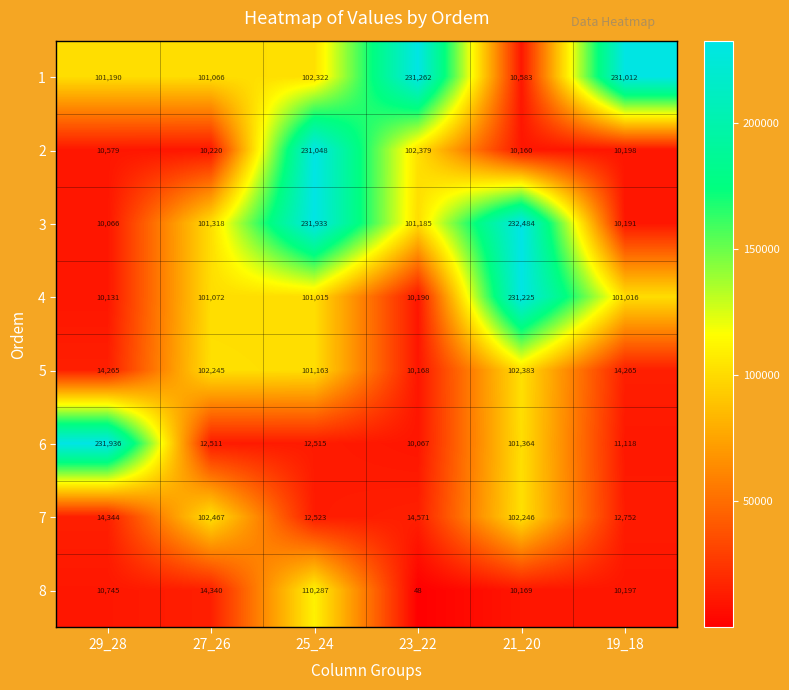

At which category is the sum across all series the highest?

25_24